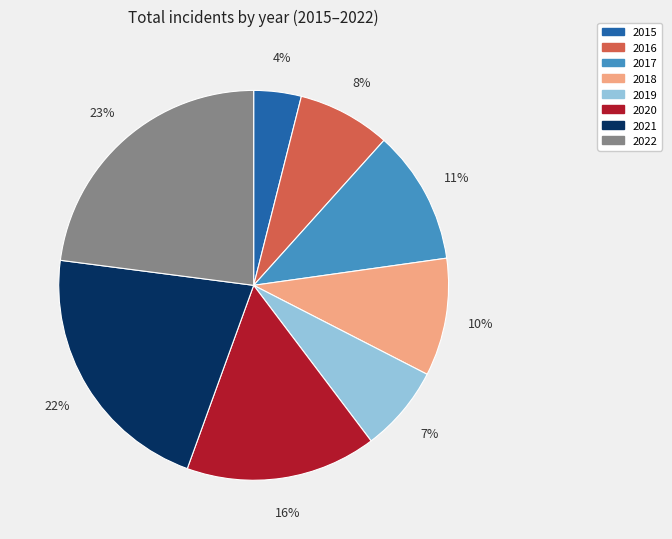

Does any single category account for the majority?

No